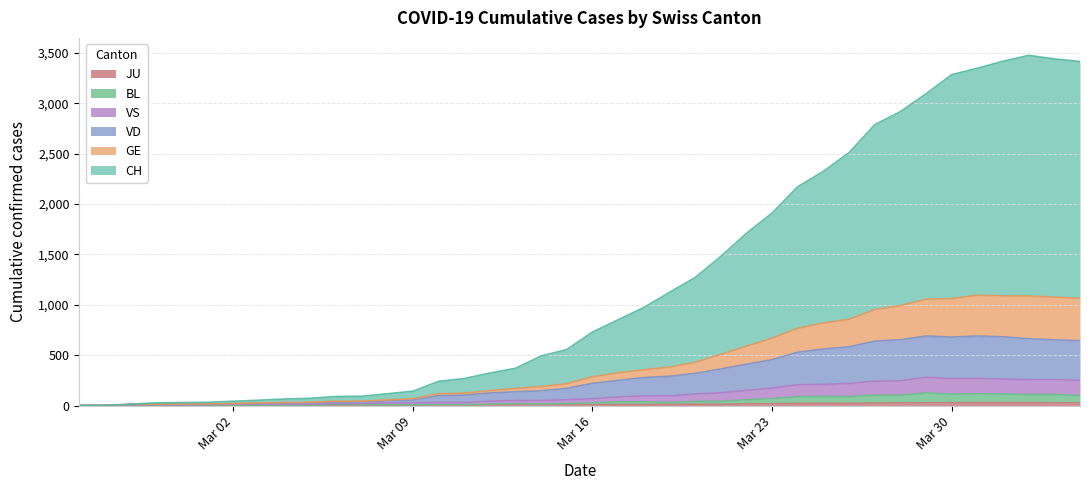

True or false: CH and VD intersect in this chart.

False